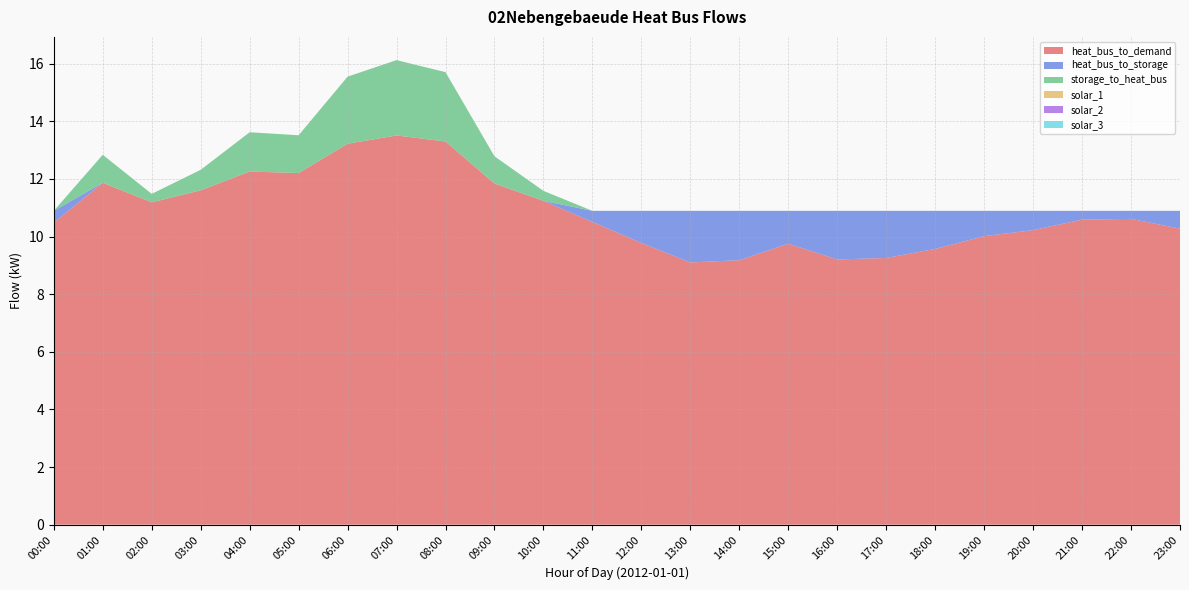

Reading left to right, what are all the values shown in this chart?

heat_bus_to_demand: 10.5	11.9	11.2	11.6	12.3	12.2	13.2	13.5	13.3	11.8	11.2	10.5	9.8	9.1	9.2	9.8	9.2	9.3	9.6	10.0	10.2	10.6	10.6	10.3
heat_bus_to_storage: 0.4	0.0	0.0	0.0	0.0	0.0	0.0	0.0	0.0	0.0	0.0	0.4	1.1	1.8	1.7	1.1	1.7	1.6	1.3	0.9	0.7	0.3	0.3	0.6
storage_to_heat_bus: 0.0	1.0	0.3	0.7	1.4	1.3	2.3	2.6	2.4	0.9	0.3	0.0	0.0	0.0	0.0	0.0	0.0	0.0	0.0	0.0	0.0	0.0	0.0	0.0
solar_1: 0.0	0.0	0.0	0.0	0.0	0.0	0.0	0.0	0.0	0.0	0.0	0.0	0.0	0.0	0.0	0.0	0.0	0.0	0.0	0.0	0.0	0.0	0.0	0.0
solar_2: 0.0	0.0	0.0	0.0	0.0	0.0	0.0	0.0	0.0	0.0	0.0	0.0	0.0	0.0	0.0	0.0	0.0	0.0	0.0	0.0	0.0	0.0	0.0	0.0
solar_3: 0.0	0.0	0.0	0.0	0.0	0.0	0.0	0.0	0.0	0.0	0.0	0.0	0.0	0.0	0.0	0.0	0.0	0.0	0.0	0.0	0.0	0.0	0.0	0.0